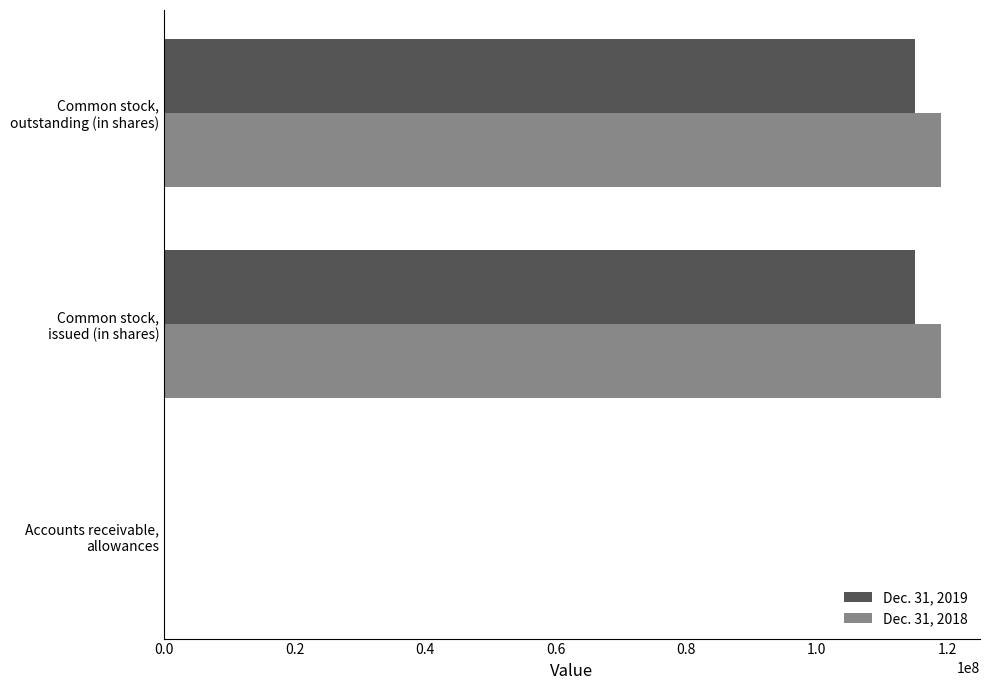

What are all the series names shown in the legend?

Dec. 31, 2019, Dec. 31, 2018